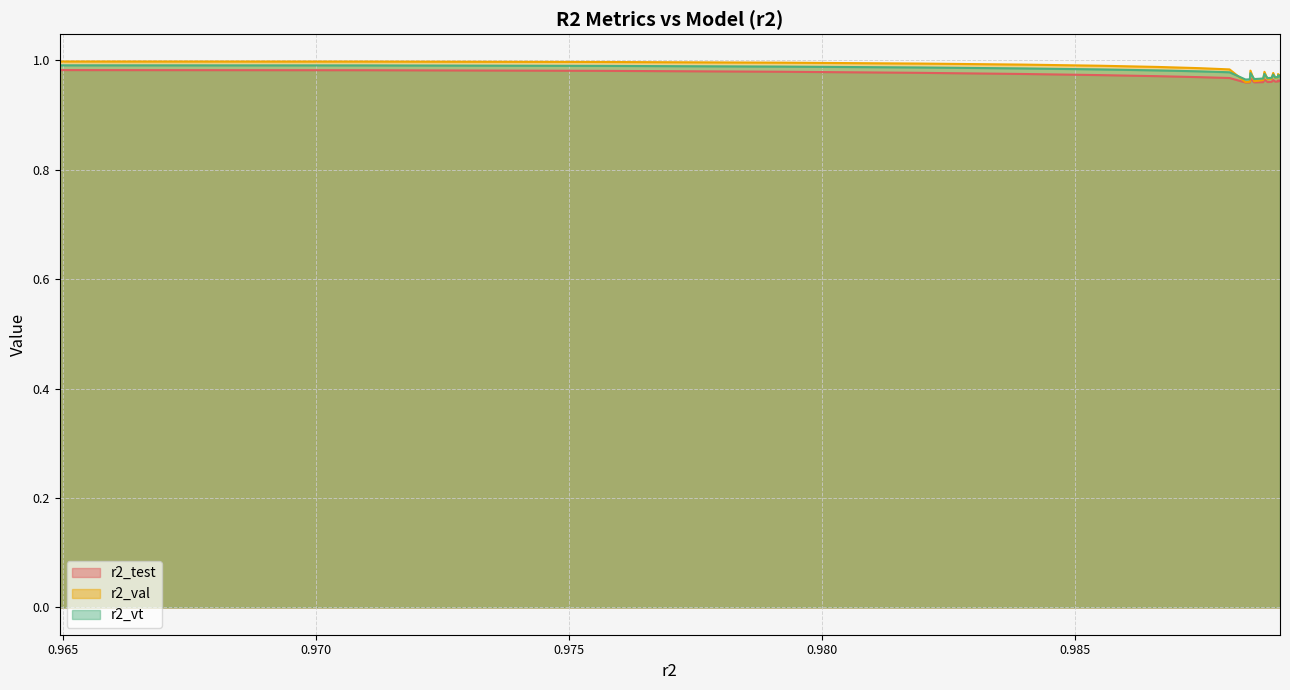

Count the number of data series in this chart.

3